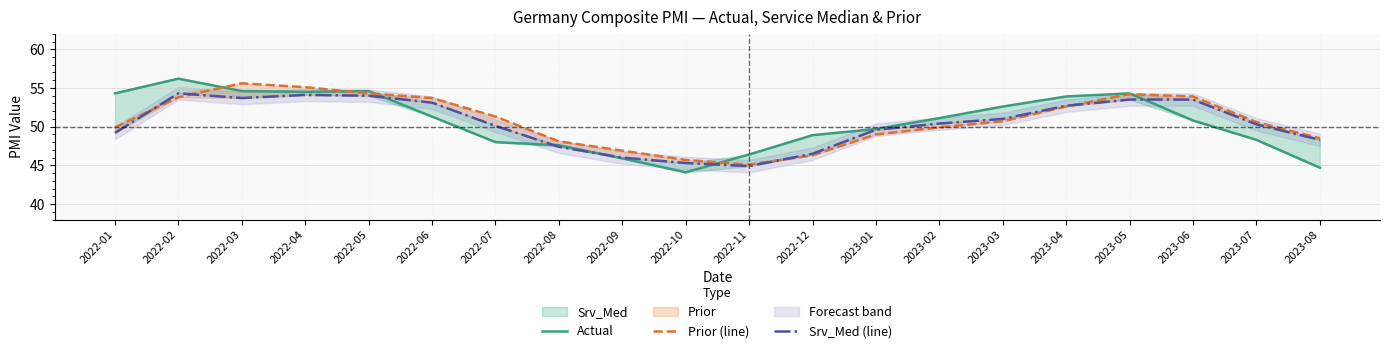

What is the difference between the highest and lowest values at 2023-02?

1.2